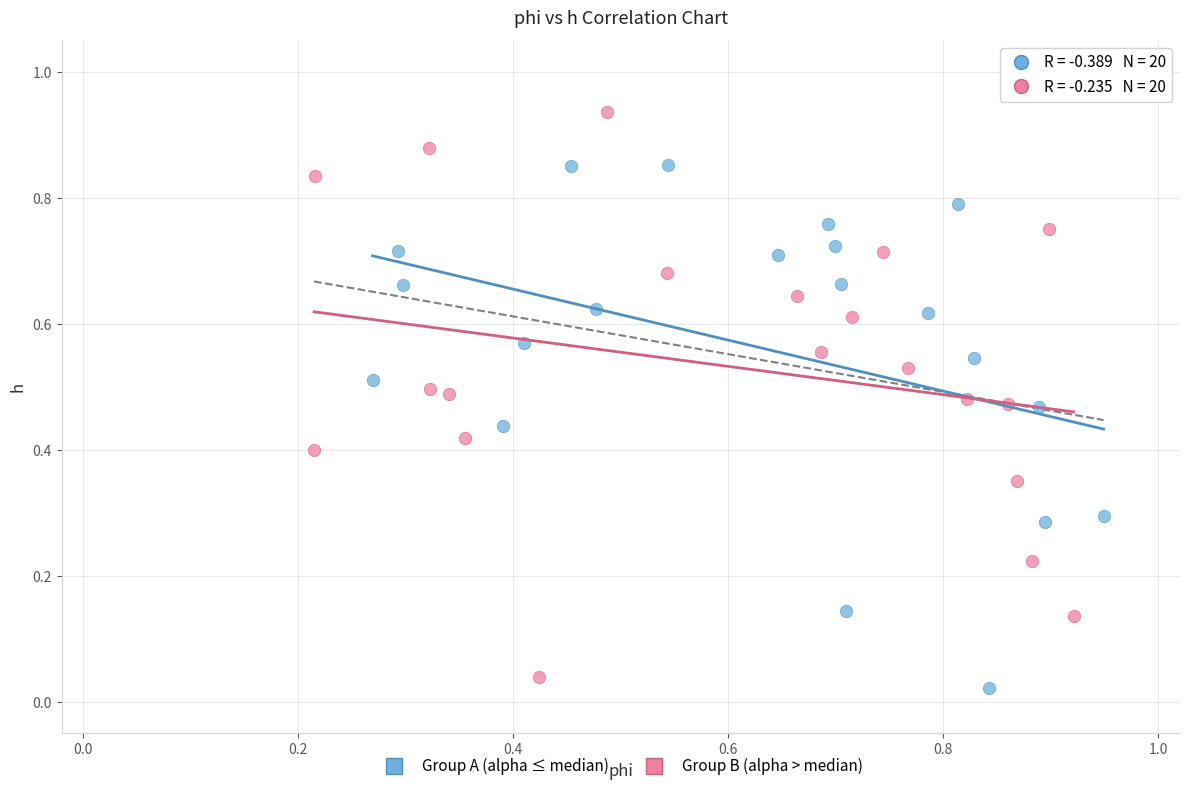

What are all the series names shown in the legend?

Group A (alpha ≤ median), Group B (alpha > median)